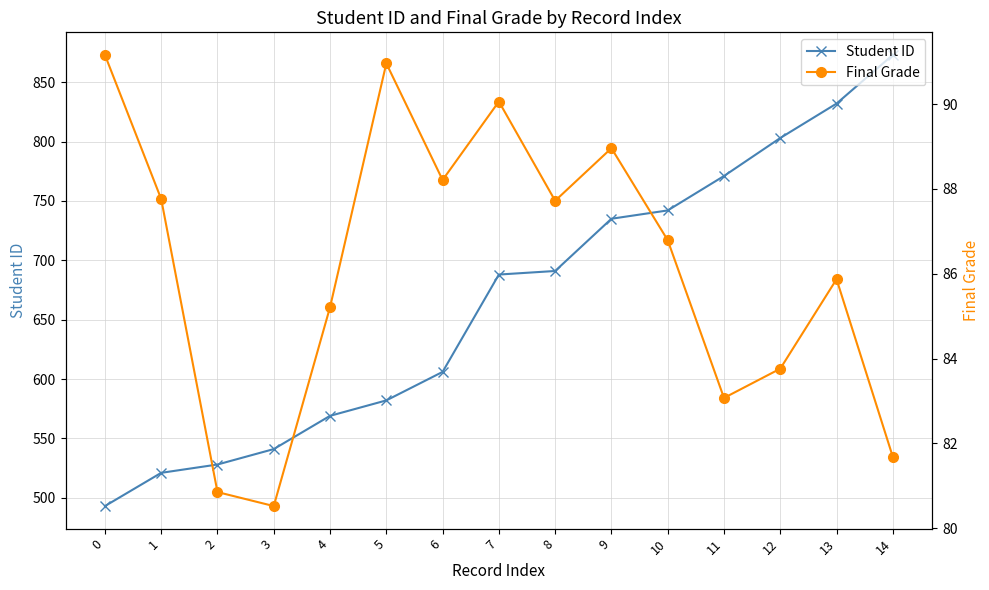

Which has a higher value, 11 or 1?

11